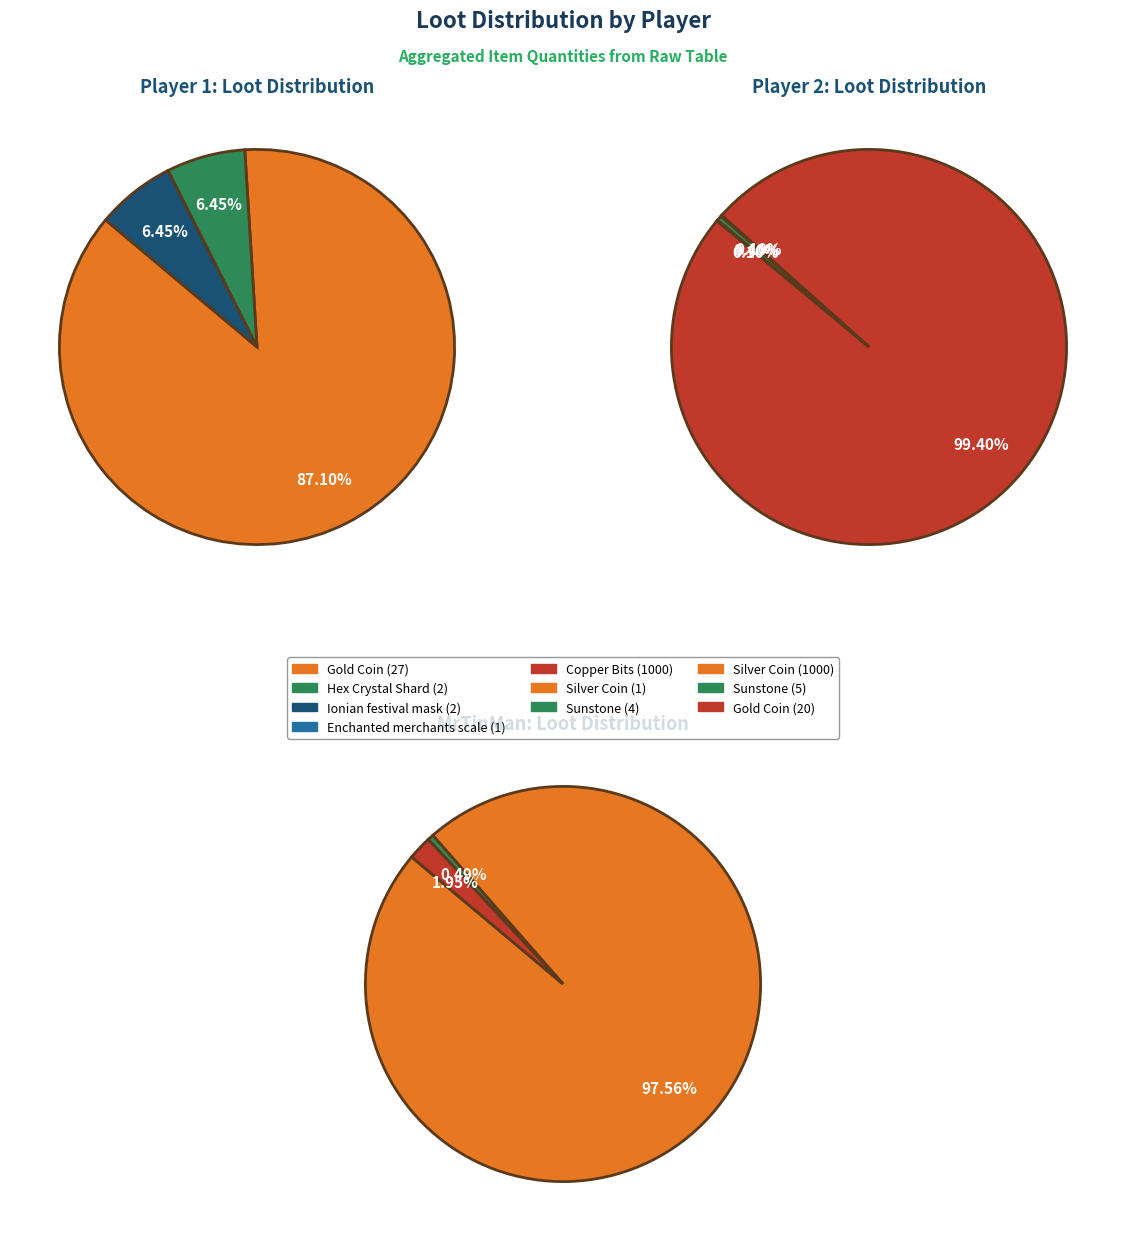

Which series has the widest spread of values?

Player 2 Loot Qty